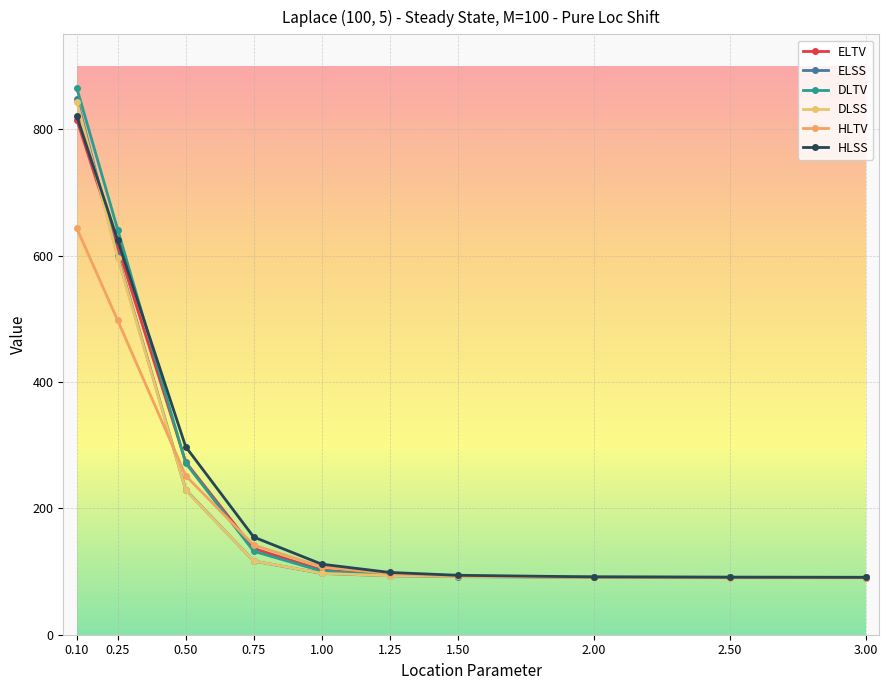

Is this an area chart (filled region under the line)?

No